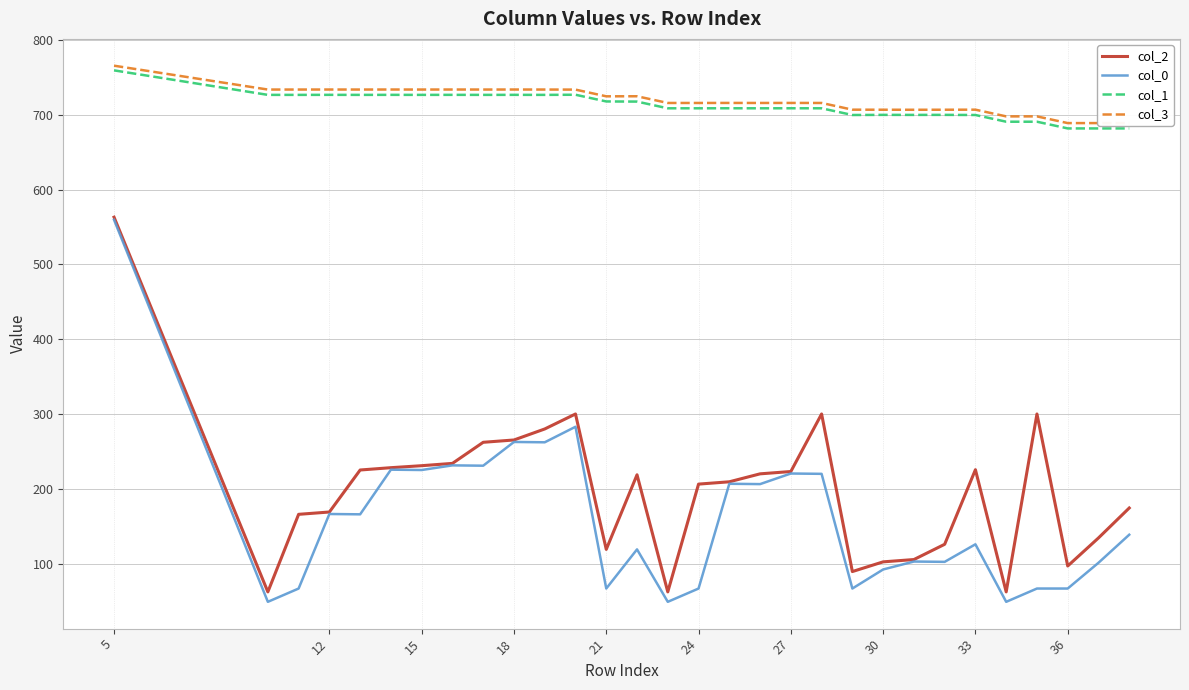

What is the average value of the col_1 series?

712.1